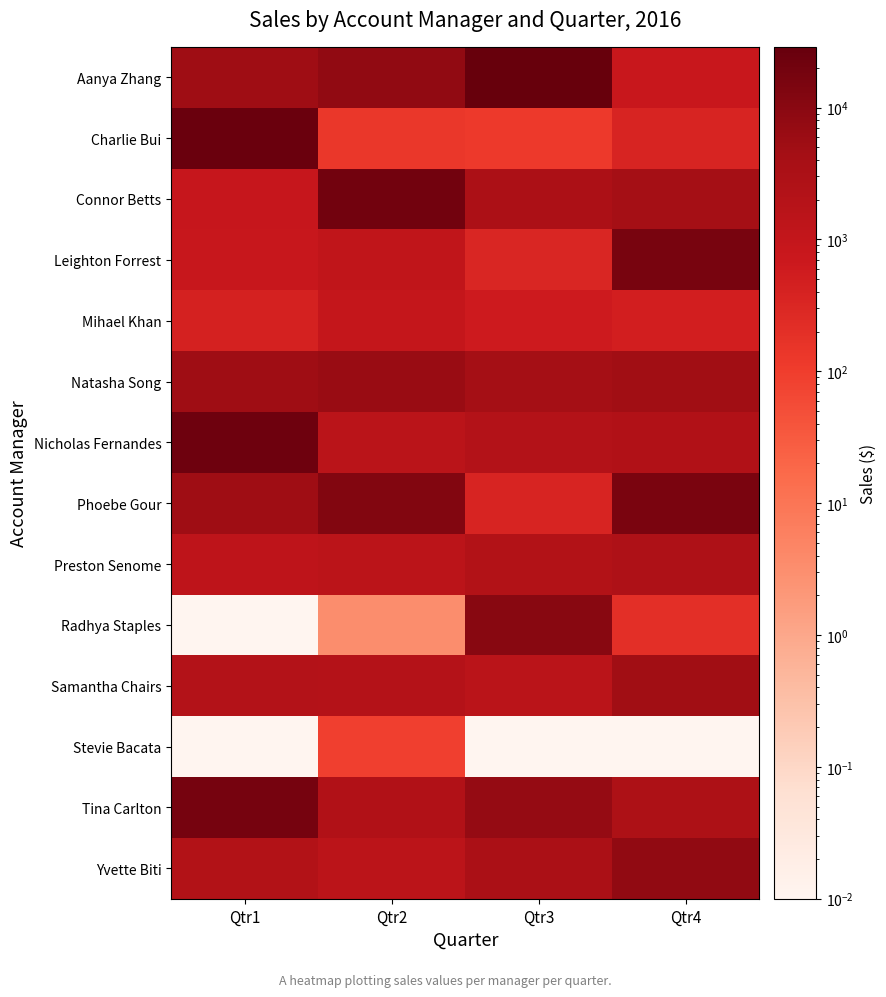

At which category does the chart reach its minimum across all series?

Qtr1